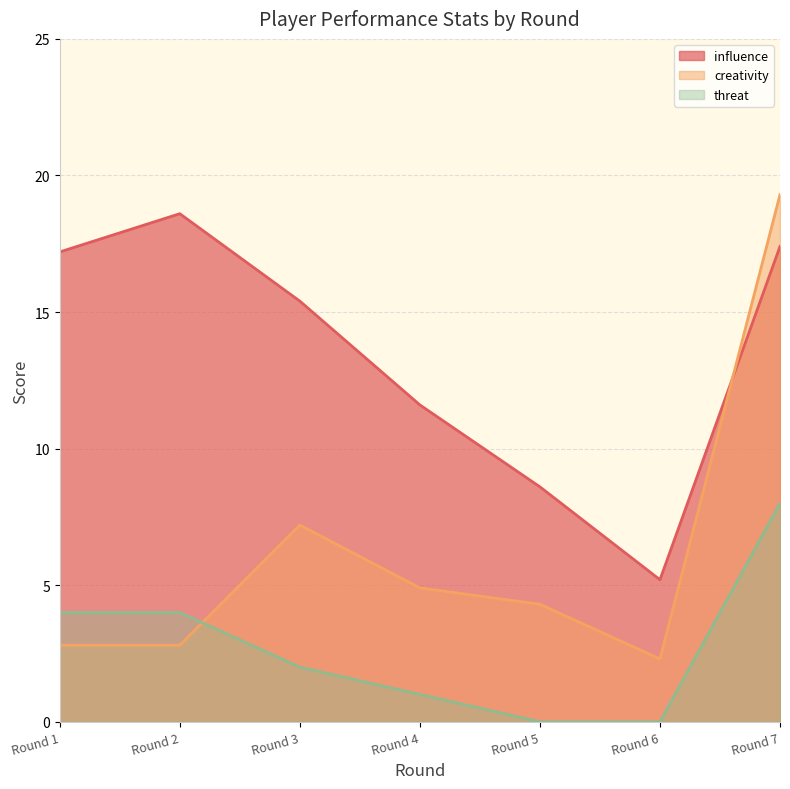

What is the maximum value for threat?

8.0